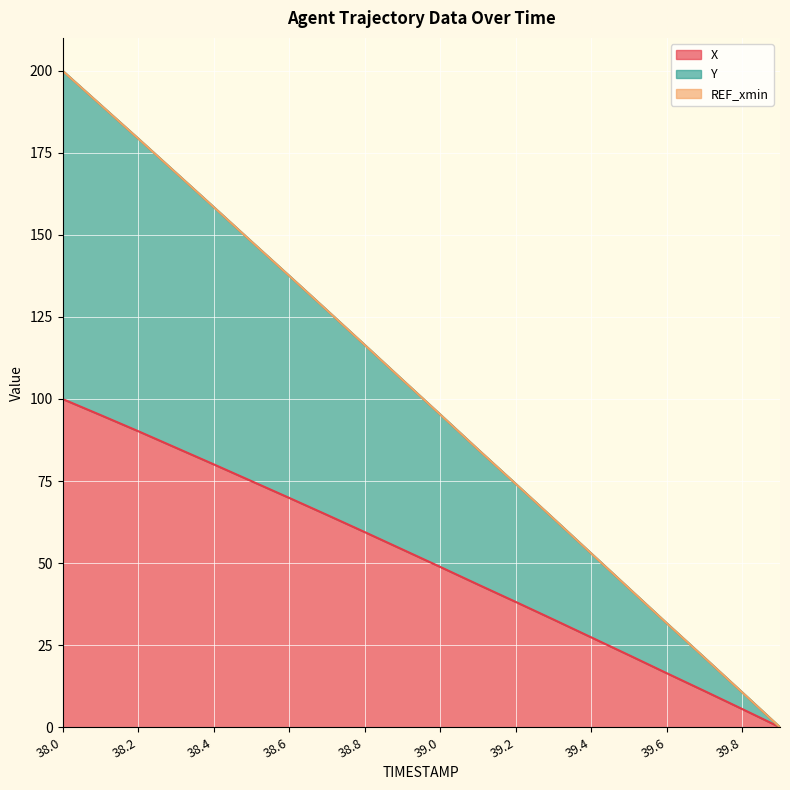

What is the maximum value shown in the chart?

200.0